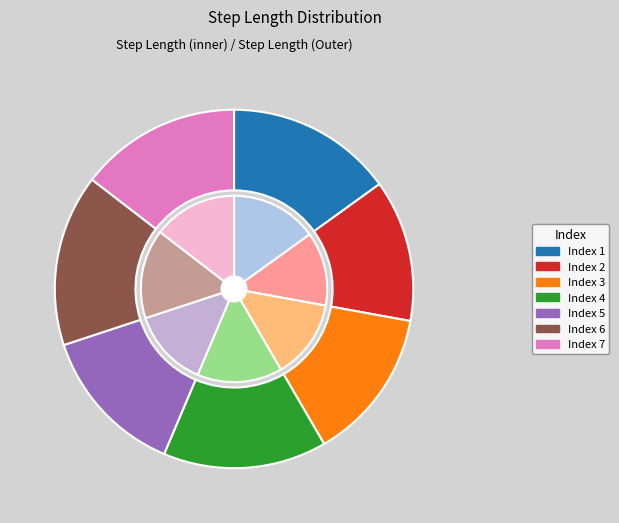

Combined, do 7 and 5 account for over 50%?

No